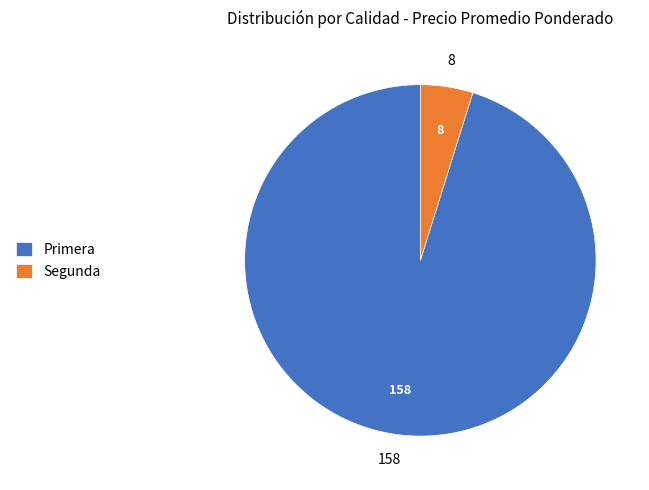

What is the largest slice in the pie chart?

Primera